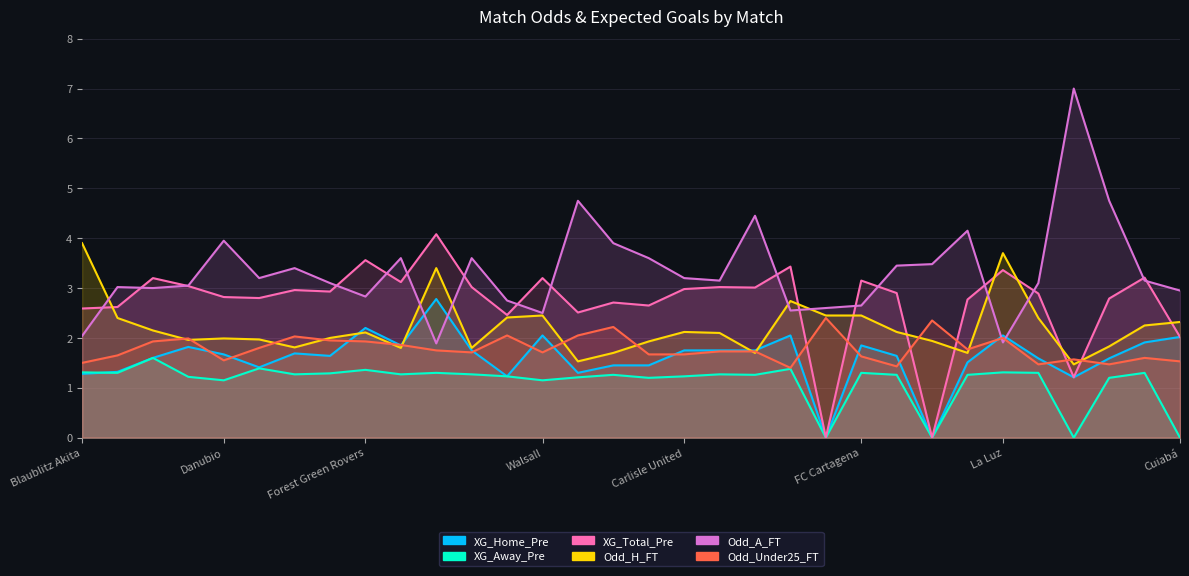

What are all the series names shown in the legend?

XG_Home_Pre, XG_Away_Pre, XG_Total_Pre, Odd_H_FT, Odd_A_FT, Odd_Under25_FT